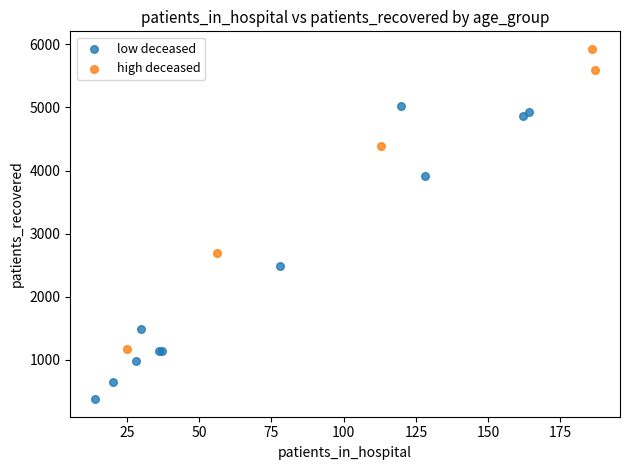

Which series contains the highest Y value?

high deceased